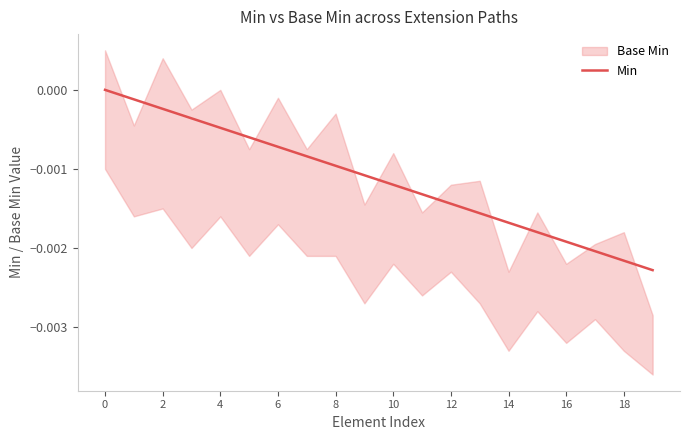

How many lines are shown in the chart?

1